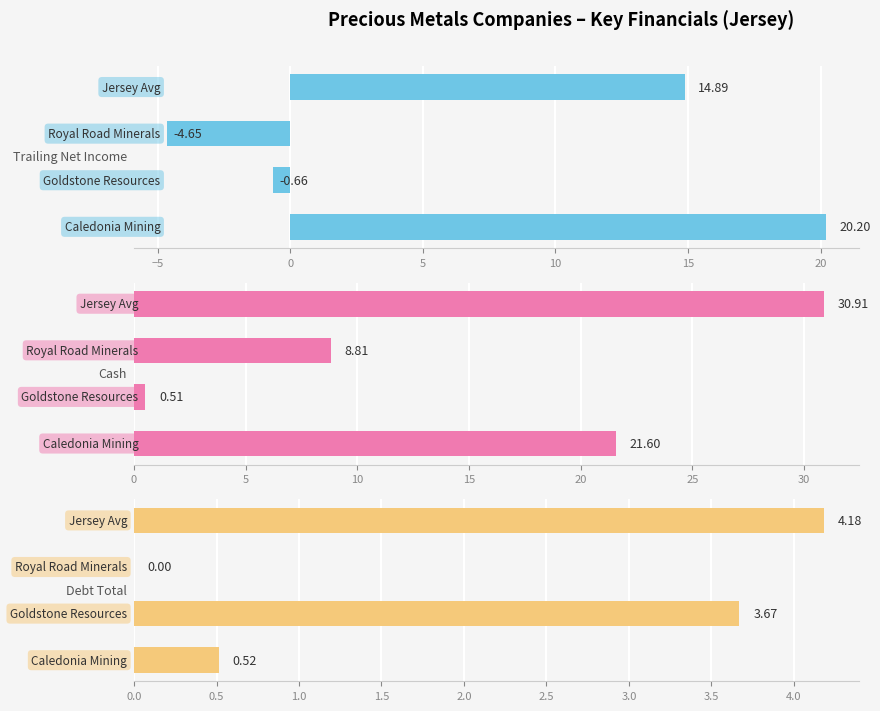

True or false: Trailing Net Income has a value of 27.6 at −10.

False